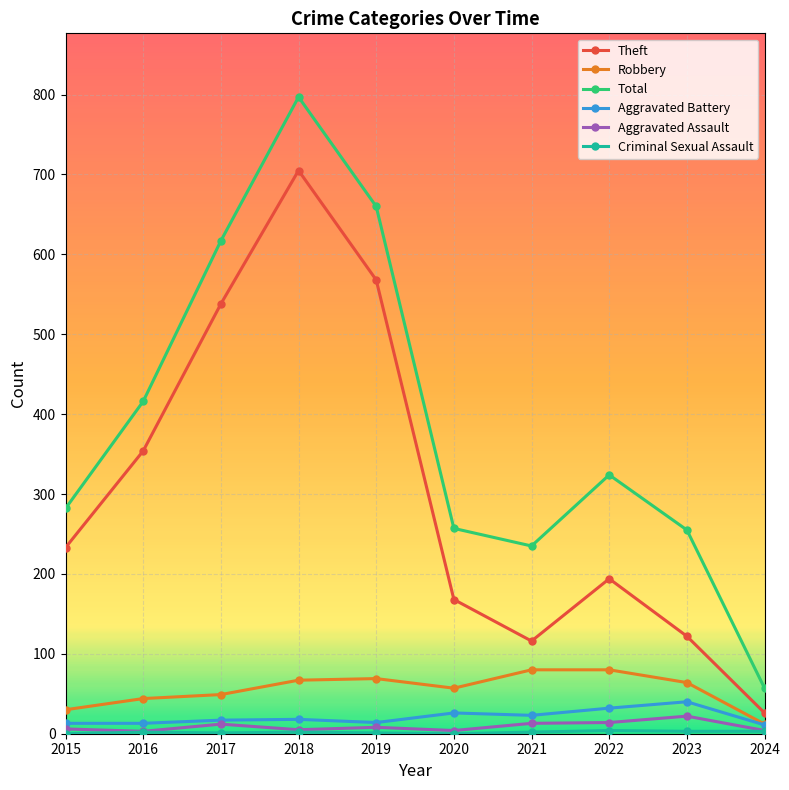

True or false: Total has more than 1 points higher than both neighbors.

True